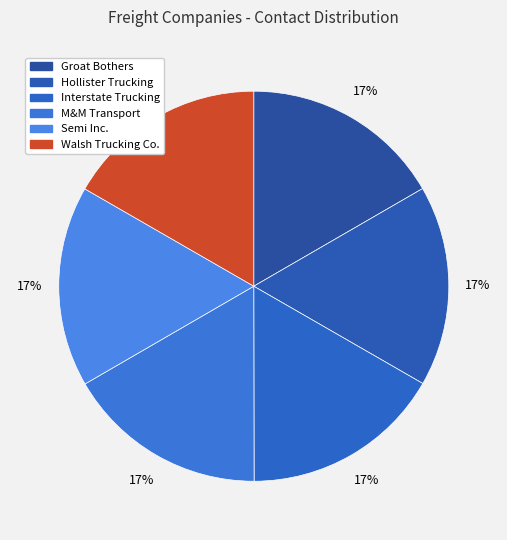

Is it true that Groat Bothers is 17% of the pie?

True